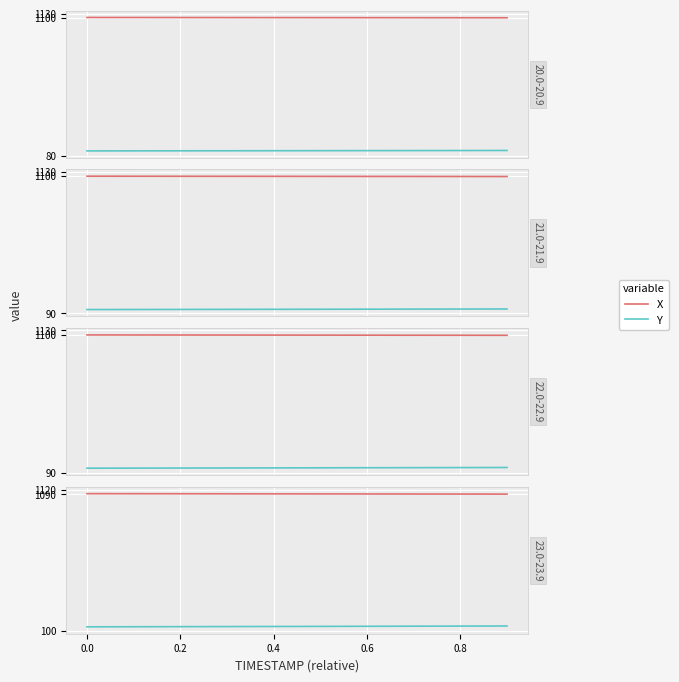

True or false: Y and X intersect in this chart.

False